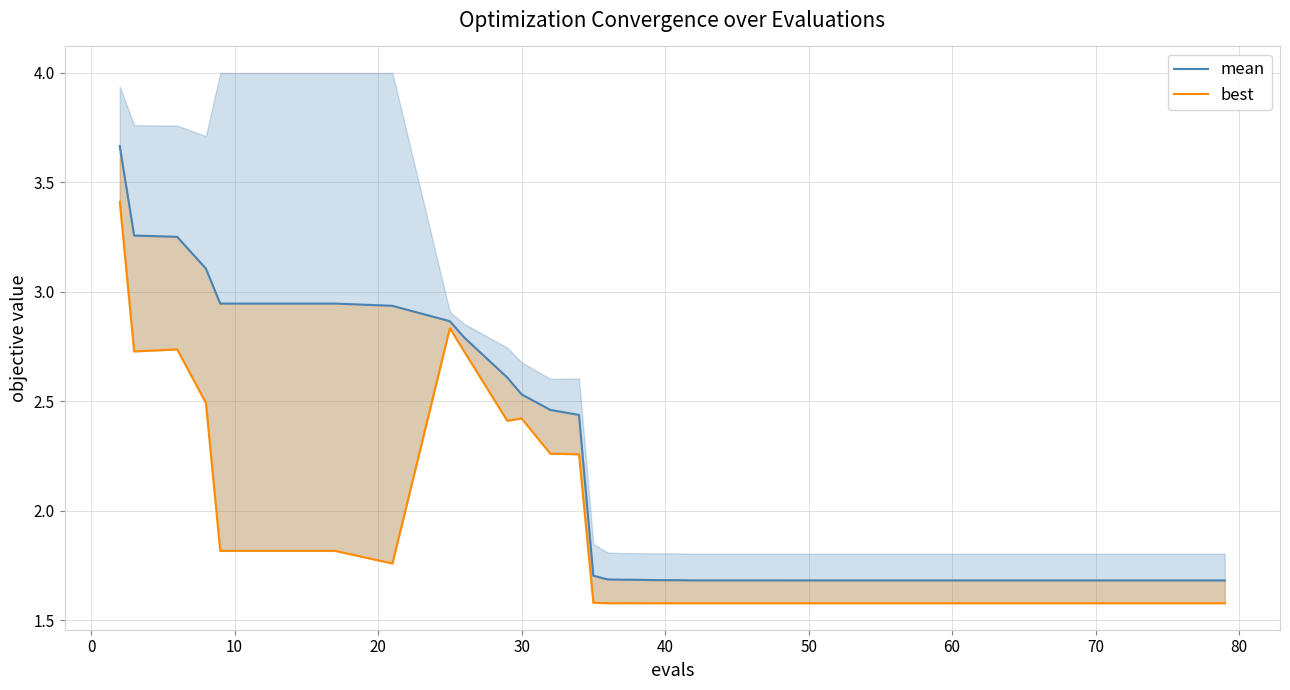

Reading left to right, extract all data points from this chart.

mean: 3.7	3.3	3.3	3.1	2.9	2.9	2.9	2.9	2.9	2.8	2.6	2.5	2.5	2.4	1.7	1.7	1.7	1.7	1.7	1.7	1.7	1.7	1.7	1.7	1.7	1.7	1.7	1.7	1.7	1.7	1.7	1.7	1.7	1.7	1.7	1.7	1.7	1.7	1.7	1.7
best: 3.4	2.7	2.7	2.5	1.8	1.8	1.8	1.8	2.8	2.7	2.4	2.4	2.3	2.3	1.6	1.6	1.6	1.6	1.6	1.6	1.6	1.6	1.6	1.6	1.6	1.6	1.6	1.6	1.6	1.6	1.6	1.6	1.6	1.6	1.6	1.6	1.6	1.6	1.6	1.6